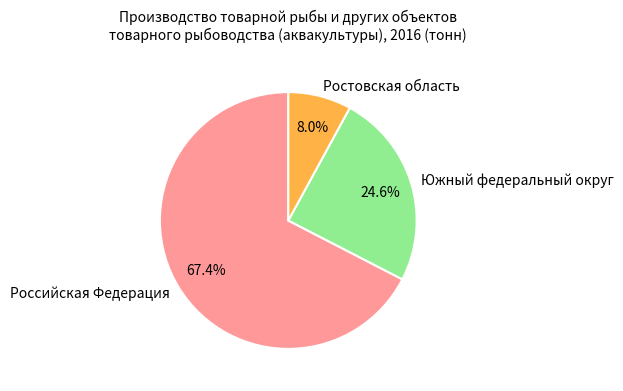

Does any single category account for the majority?

Yes